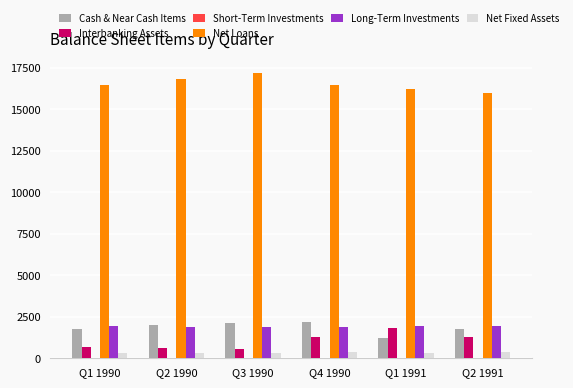

Which series has the largest total across all categories?

Net Loans